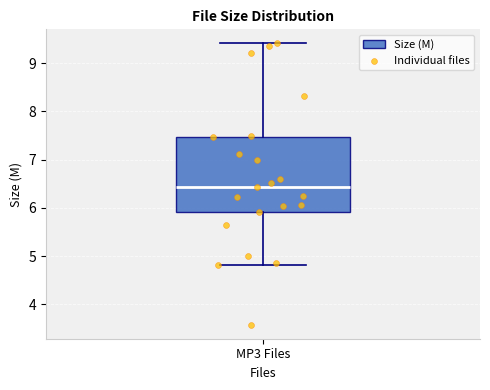

Read this box plot against the y-axis: the position of the median line, the range covered by the box, and the ends of both whiskers. The values are not printed on the chart, so give them approximately, as read against the axis.

median 6.4, box 5.9 to 7.5, whiskers 4.8 to 9.4